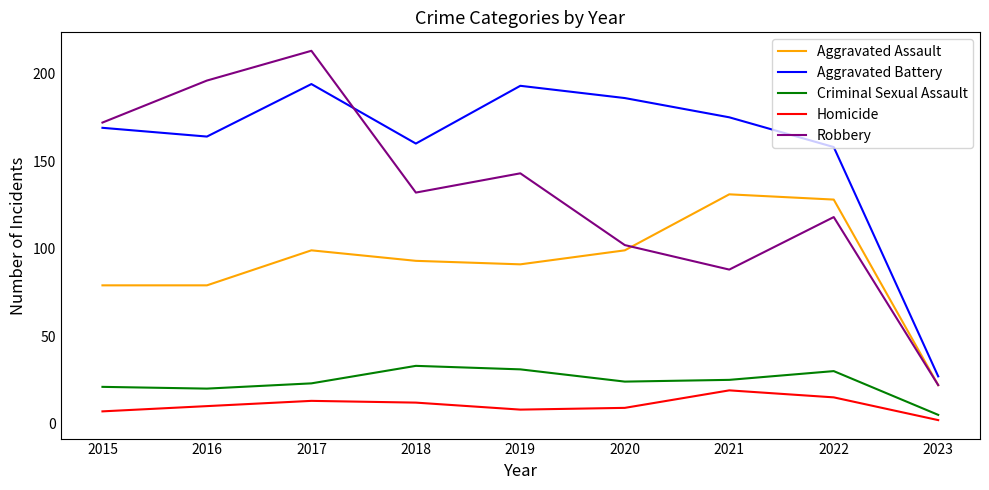

In Homicide, how many points are lower than both neighbors (excluding endpoints)?

1